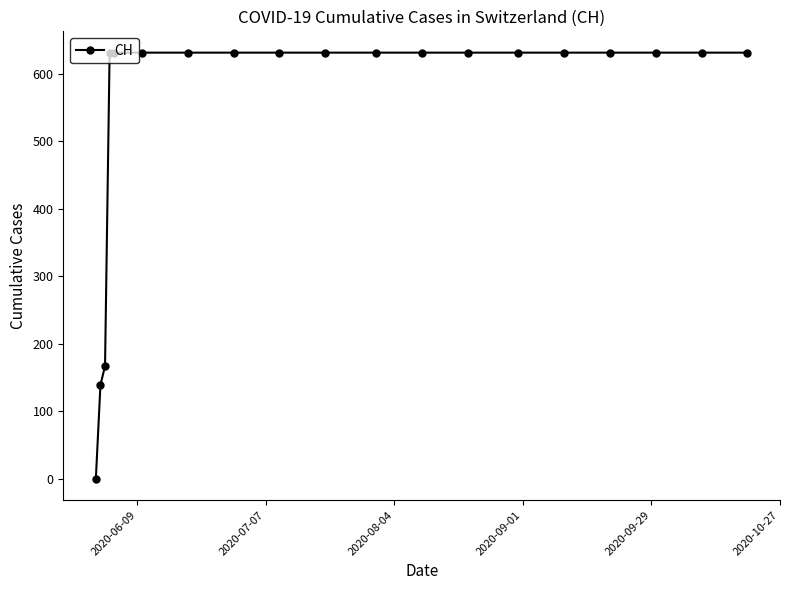

How many lines are shown in the chart?

1